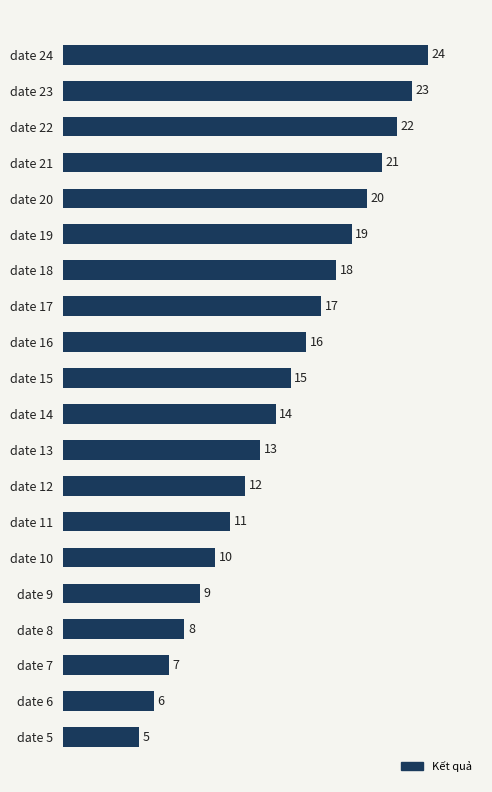

Where is the data nearest to the value 14?

date 14